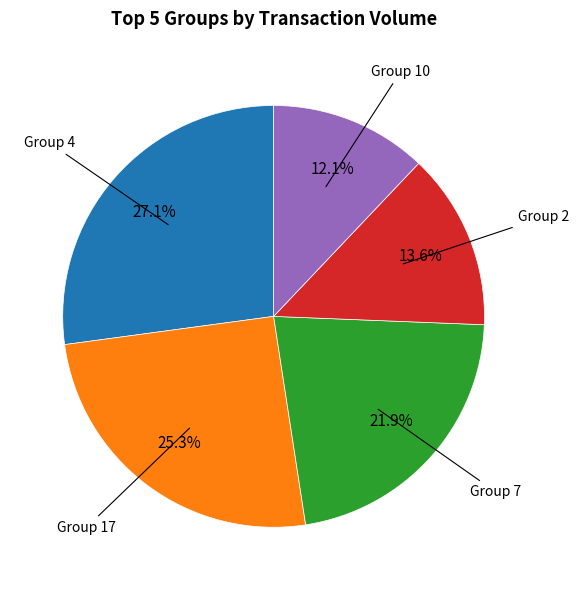

Does any single category account for the majority?

No